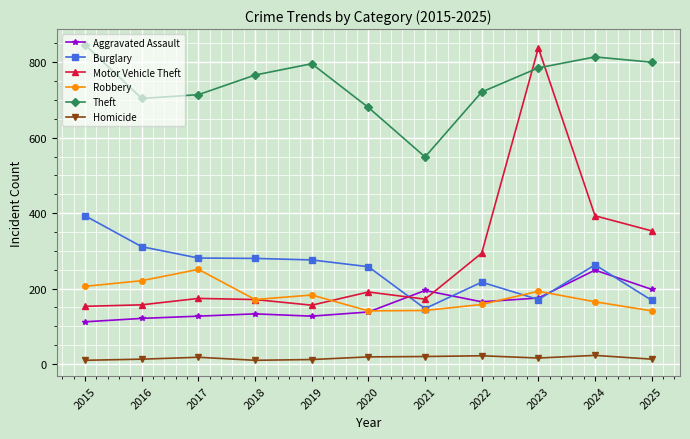

What is the smallest value displayed?

10